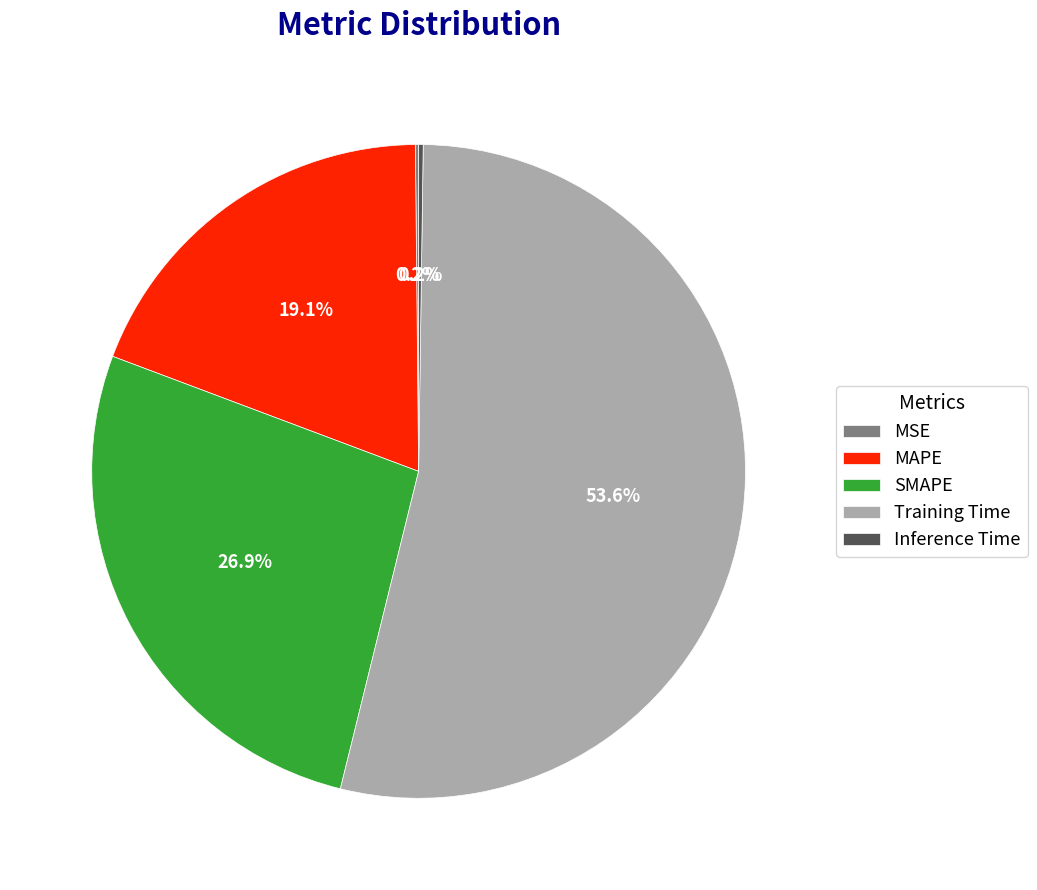

Combined, what portion of the pie is Training Time and MAPE?

72.7%